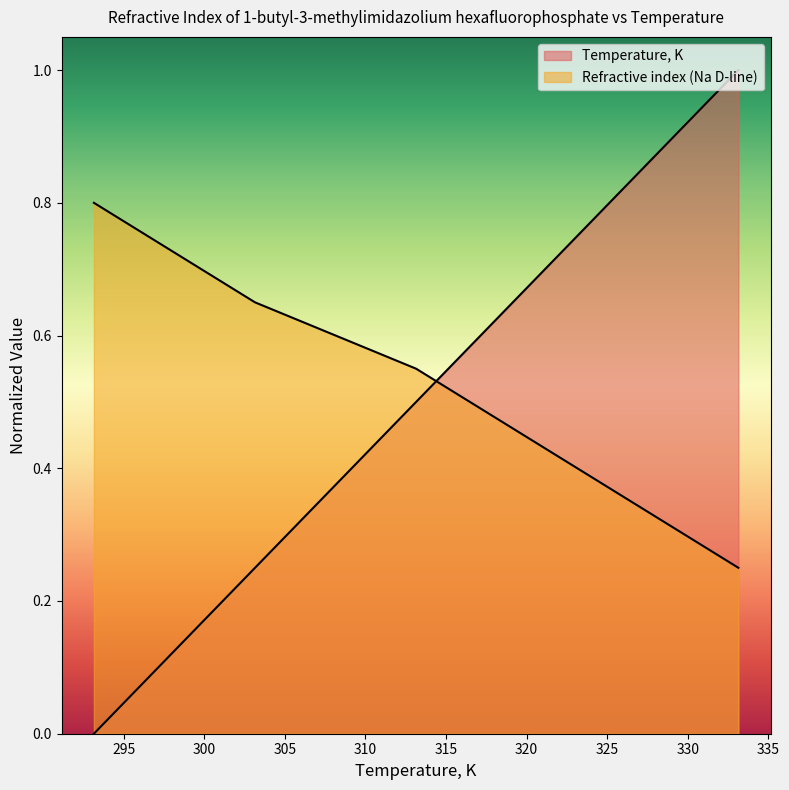

What is the value of the Temperature, K point at the 3rd from the left?

0.5